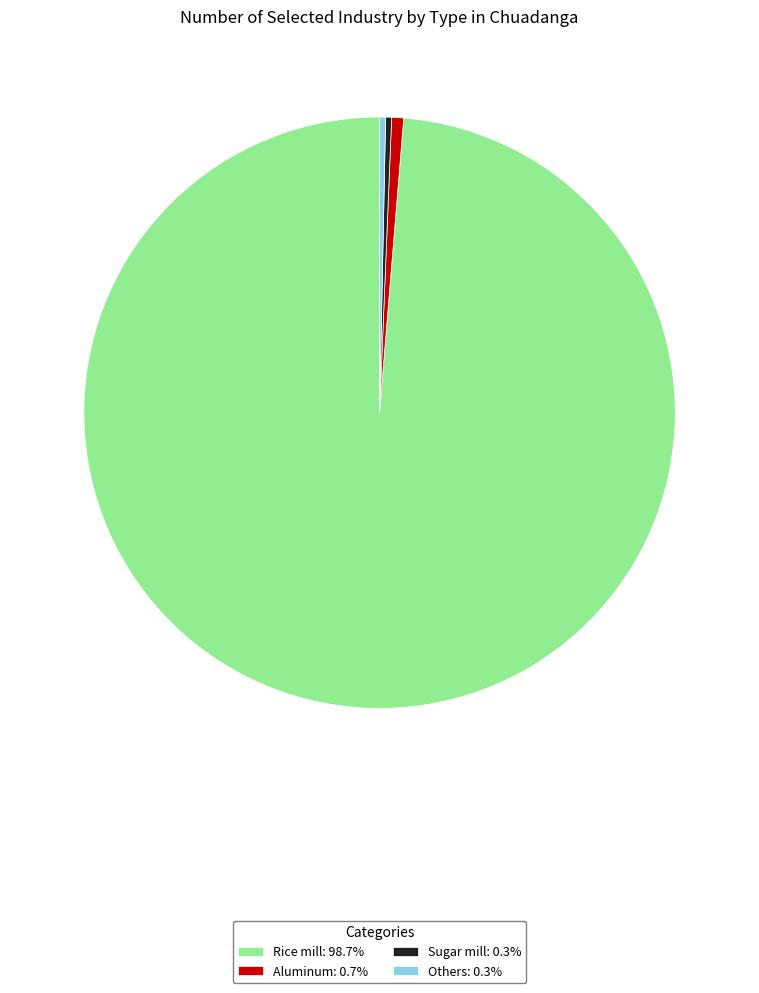

Is the sum of Rice mill: 98.7% and Aluminum: 0.7% greater than half?

Yes